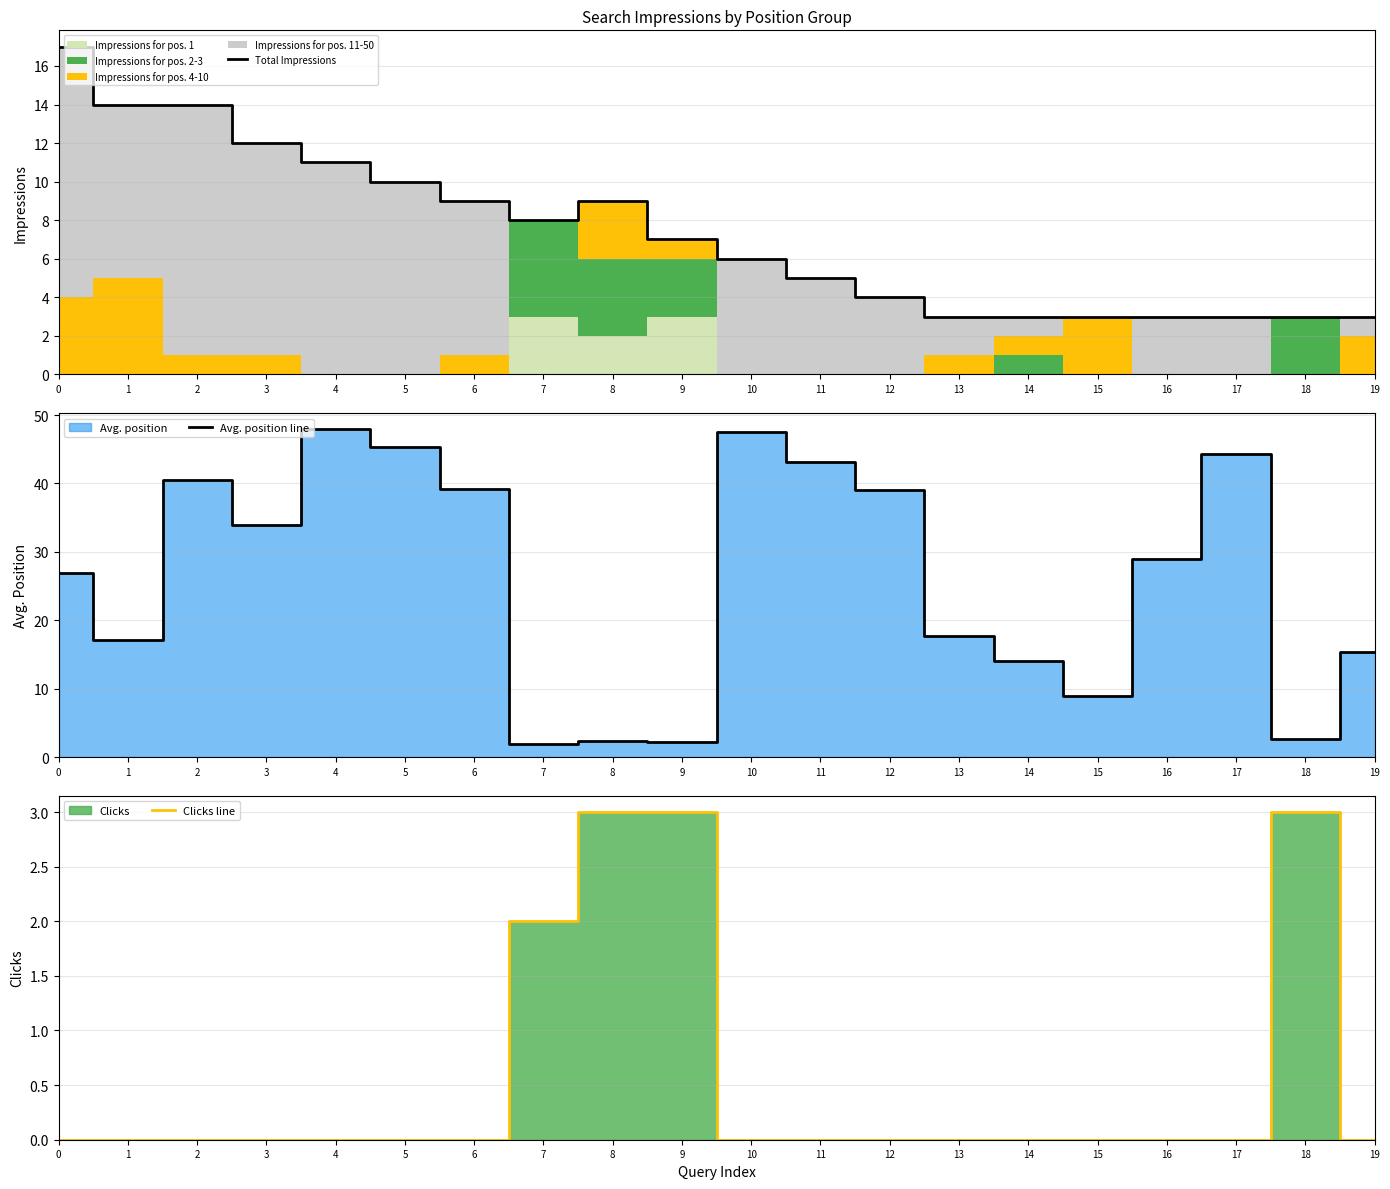

At which category does the chart reach its peak across all series?

4